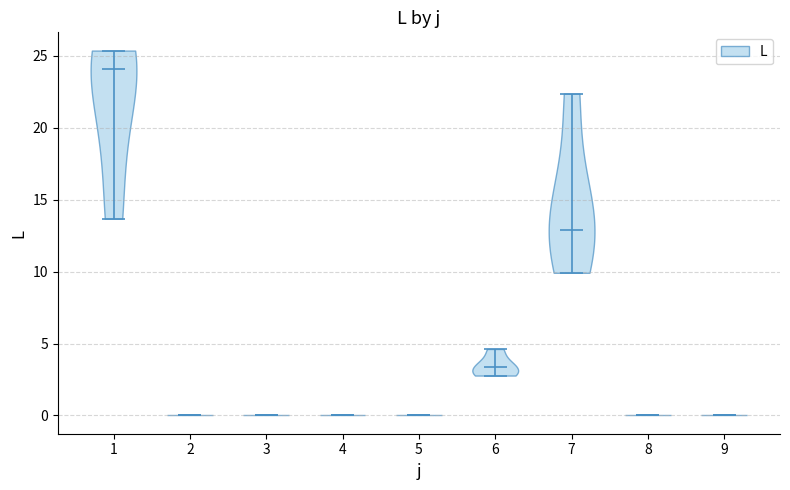

Reading left to right, read every violin against the y-axis: where its median line is, and the lowest and highest points it reaches. The values are not printed on the chart, so give them approximately, as read against the axis.

1: median line 24.0, lowest point 13.5, highest point 25.5
2: median line 0.0, lowest point 0.0, highest point 0.0
3: median line 0.0, lowest point 0.0, highest point 0.0
4: median line 0.0, lowest point 0.0, highest point 0.0
5: median line 0.0, lowest point 0.0, highest point 0.0
6: median line 3.5, lowest point 3.0, highest point 4.5
7: median line 13.0, lowest point 10.0, highest point 22.5
8: median line 0.0, lowest point 0.0, highest point 0.0
9: median line 0.0, lowest point 0.0, highest point 0.0